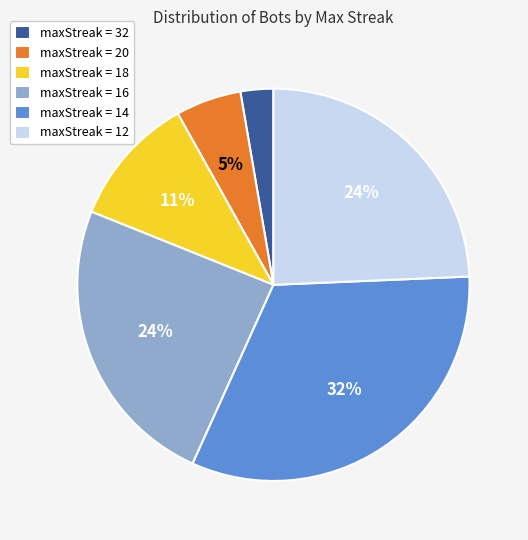

Which has a higher value, maxStreak = 32 or maxStreak = 12?

maxStreak = 12